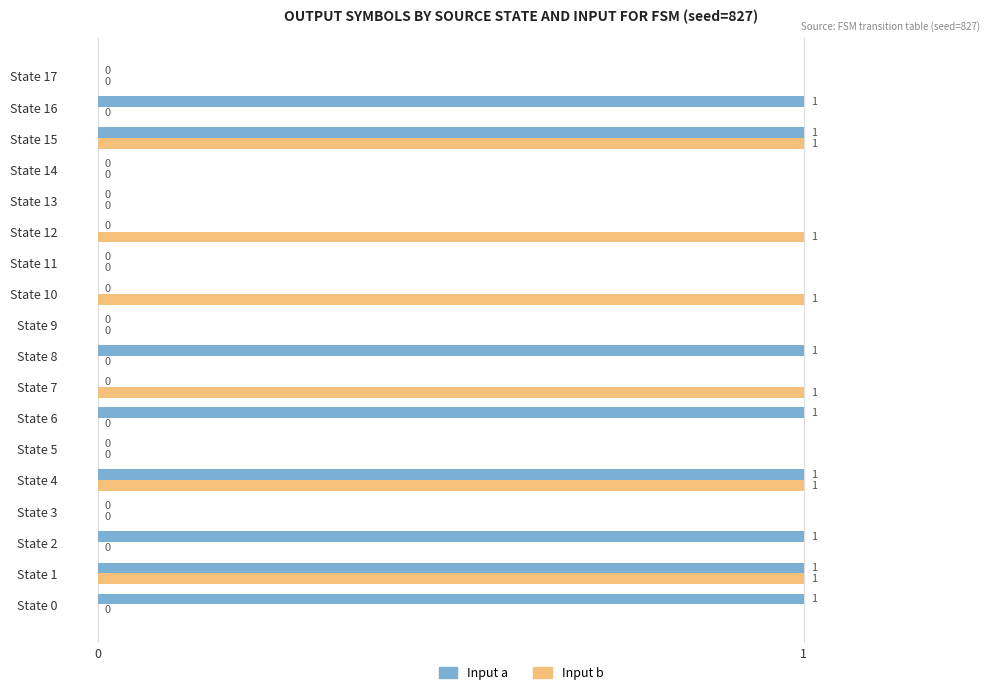

Is it true that Input b equals 0 at State 11?

True